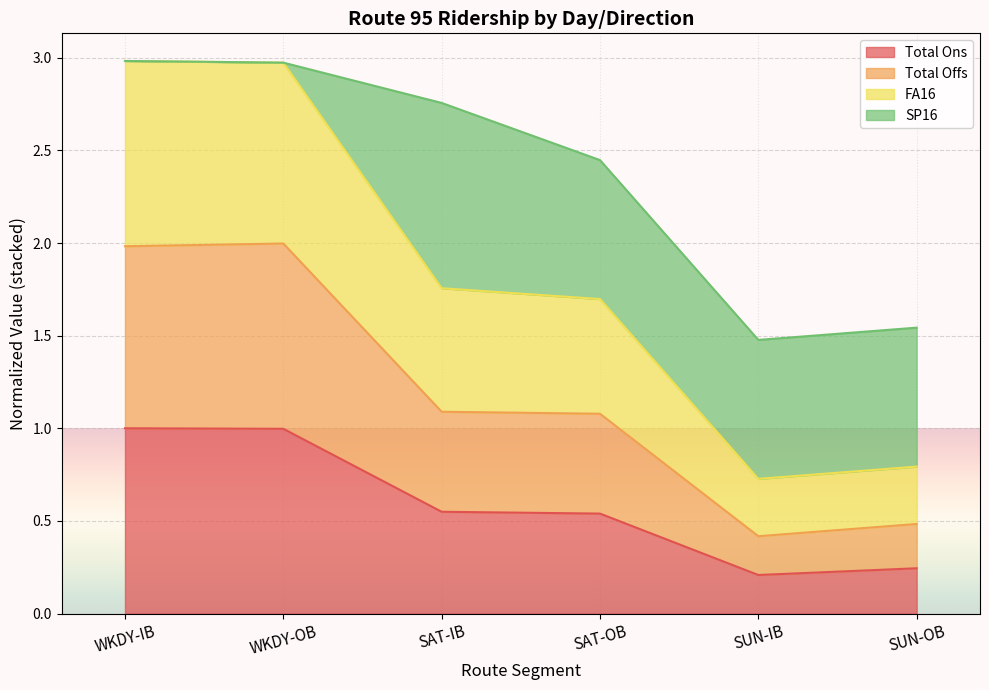

How many data points does each series have?

6